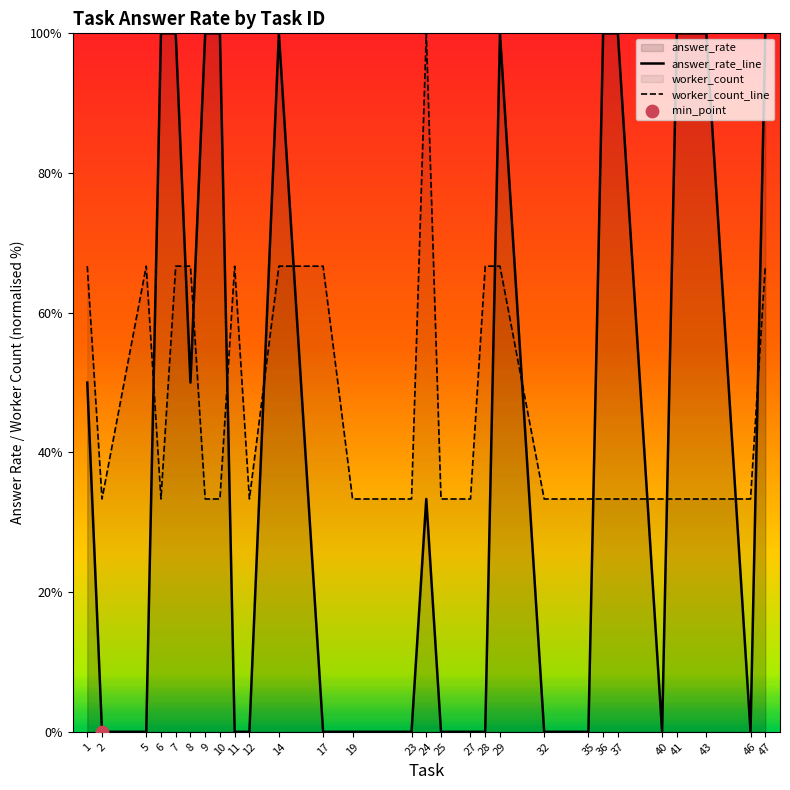

At how many categories does at least one series exceed 8?

28